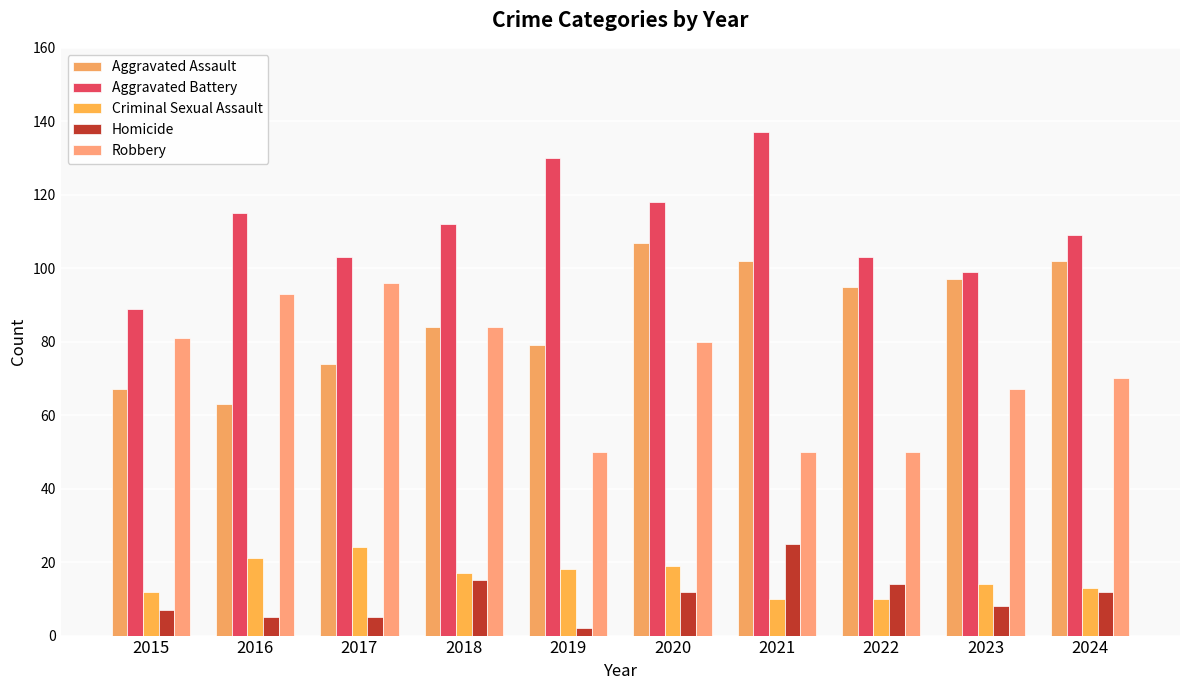

Which series has the largest range (max minus min)?

Aggravated Battery